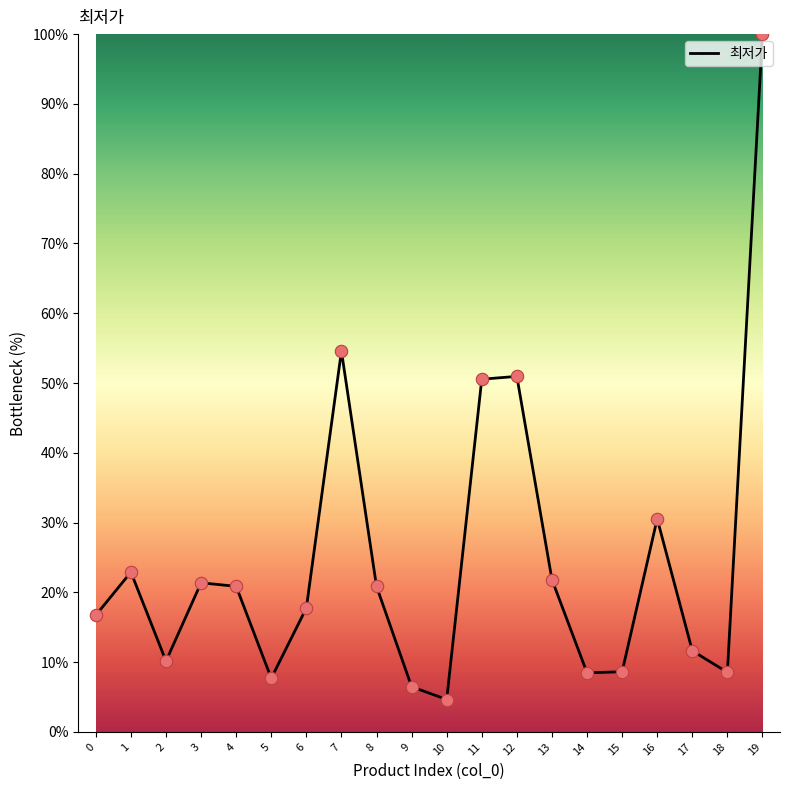

Between 17 and 12, which is larger?

12